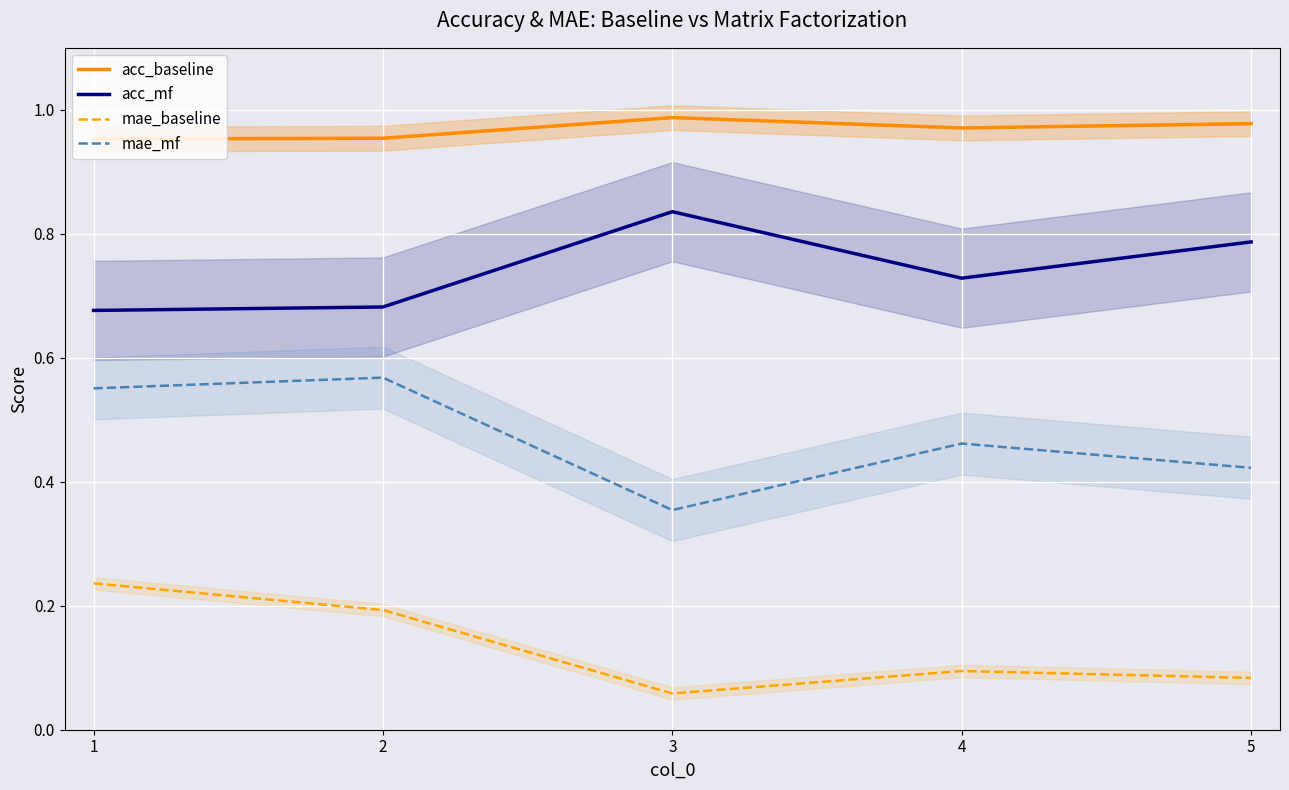

What is the approximate value of acc_mf at 3?

0.8